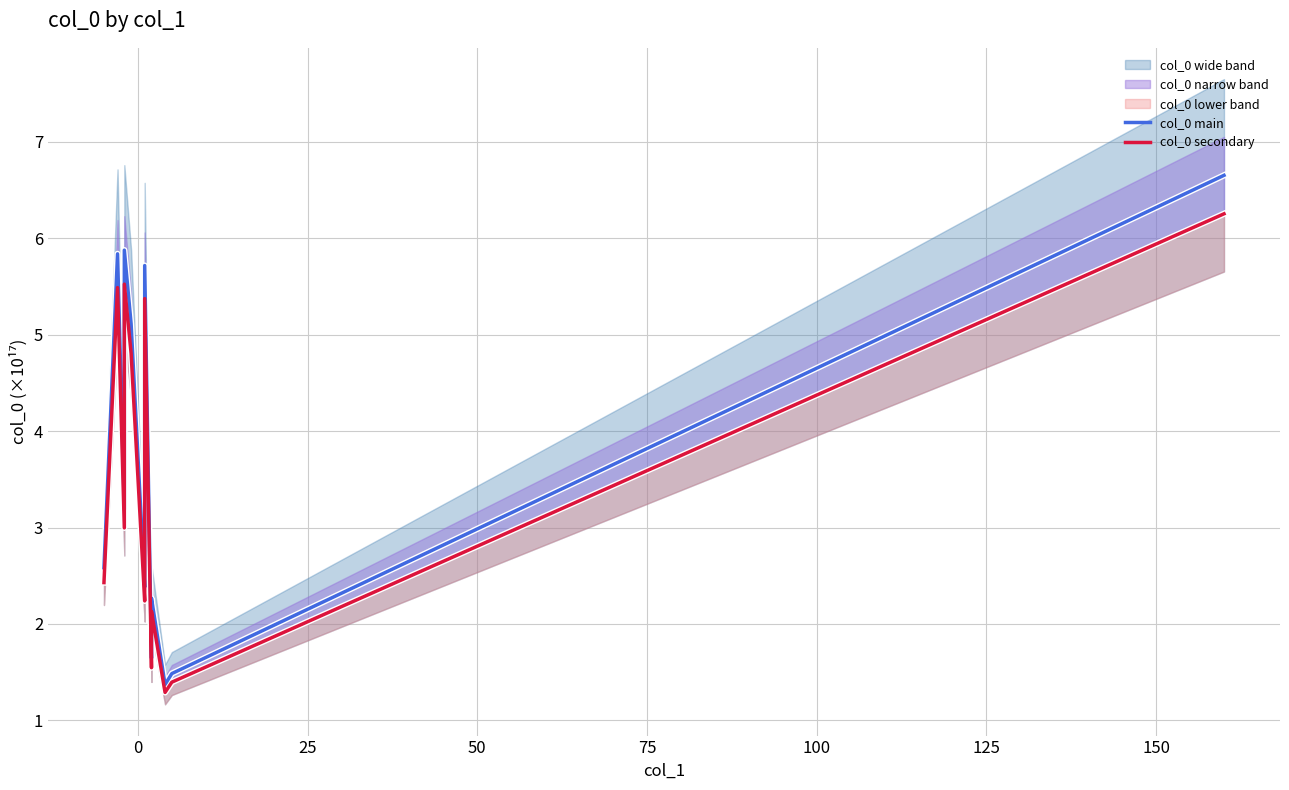

How many interior local valleys does the col_0 main series have?

4